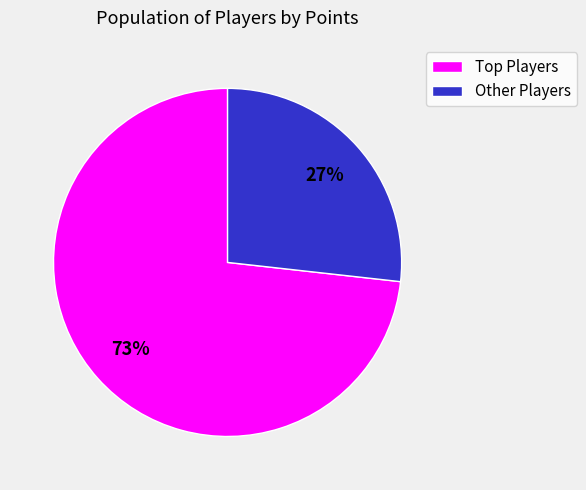

How many slices are in this pie chart?

2